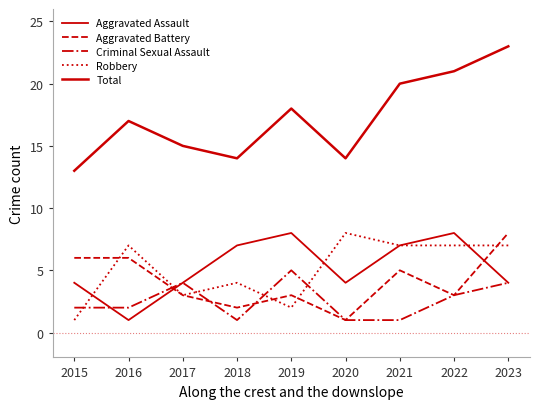

Reading right to left, extract all data points from this chart.

Aggravated Assault: 2023=4	2022=8	2021=7	2020=4	2019=8	2018=7	2017=4	2016=1	2015=4
Aggravated Battery: 2023=8	2022=3	2021=5	2020=1	2019=3	2018=2	2017=3	2016=6	2015=6
Criminal Sexual Assault: 2023=4	2022=3	2021=1	2020=1	2019=5	2018=1	2017=4	2016=2	2015=2
Robbery: 2023=7	2022=7	2021=7	2020=8	2019=2	2018=4	2017=3	2016=7	2015=1
Total: 2023=23	2022=21	2021=20	2020=14	2019=18	2018=14	2017=15	2016=17	2015=13